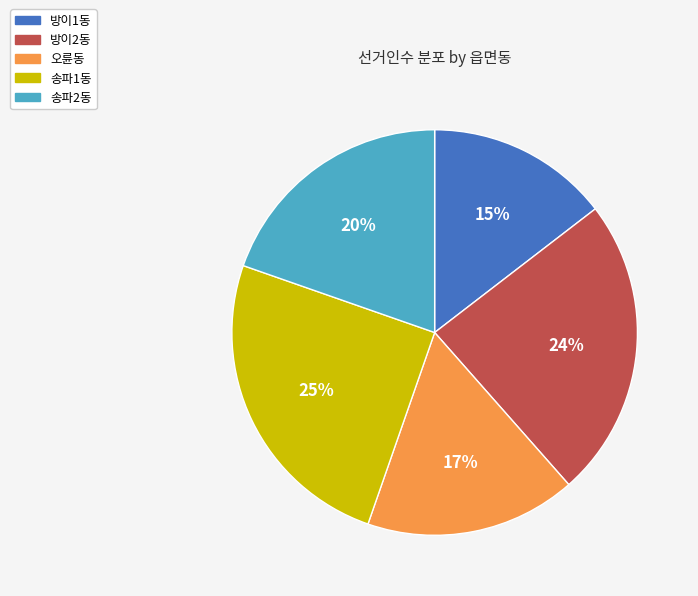

Which category has the smallest portion of the pie?

방이1동